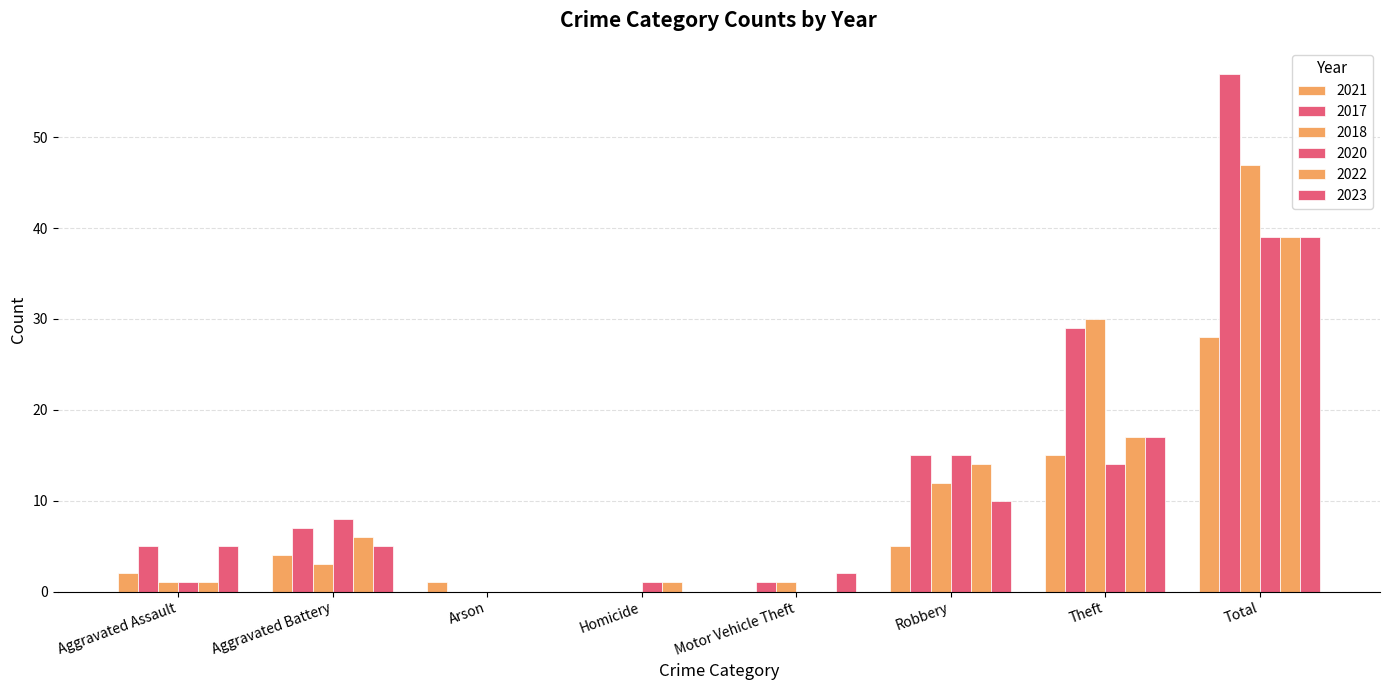

What is the value of the 2020 bar at the 1st from the left?

1